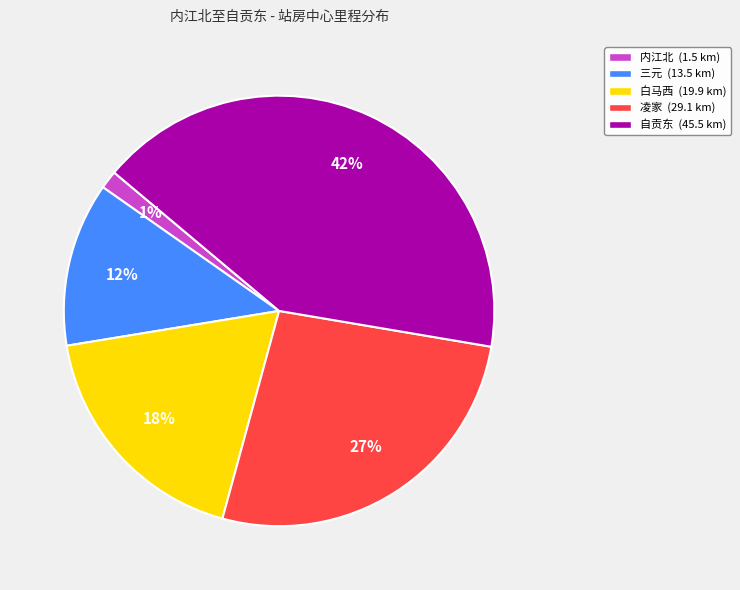

Count the number of slices in the pie.

5